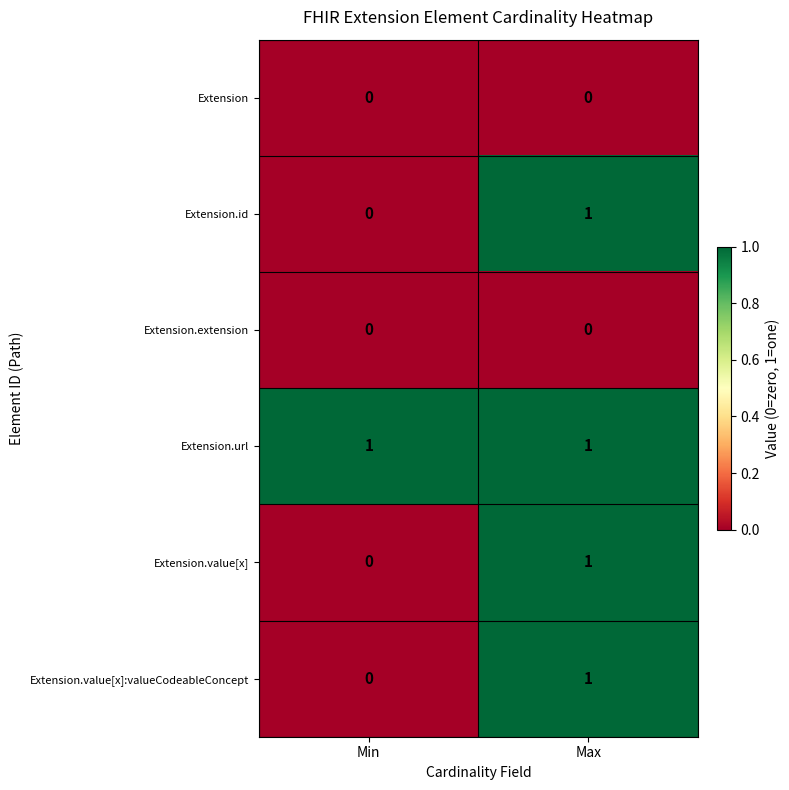

Which category has the lowest value in the Extension.id series?

Min